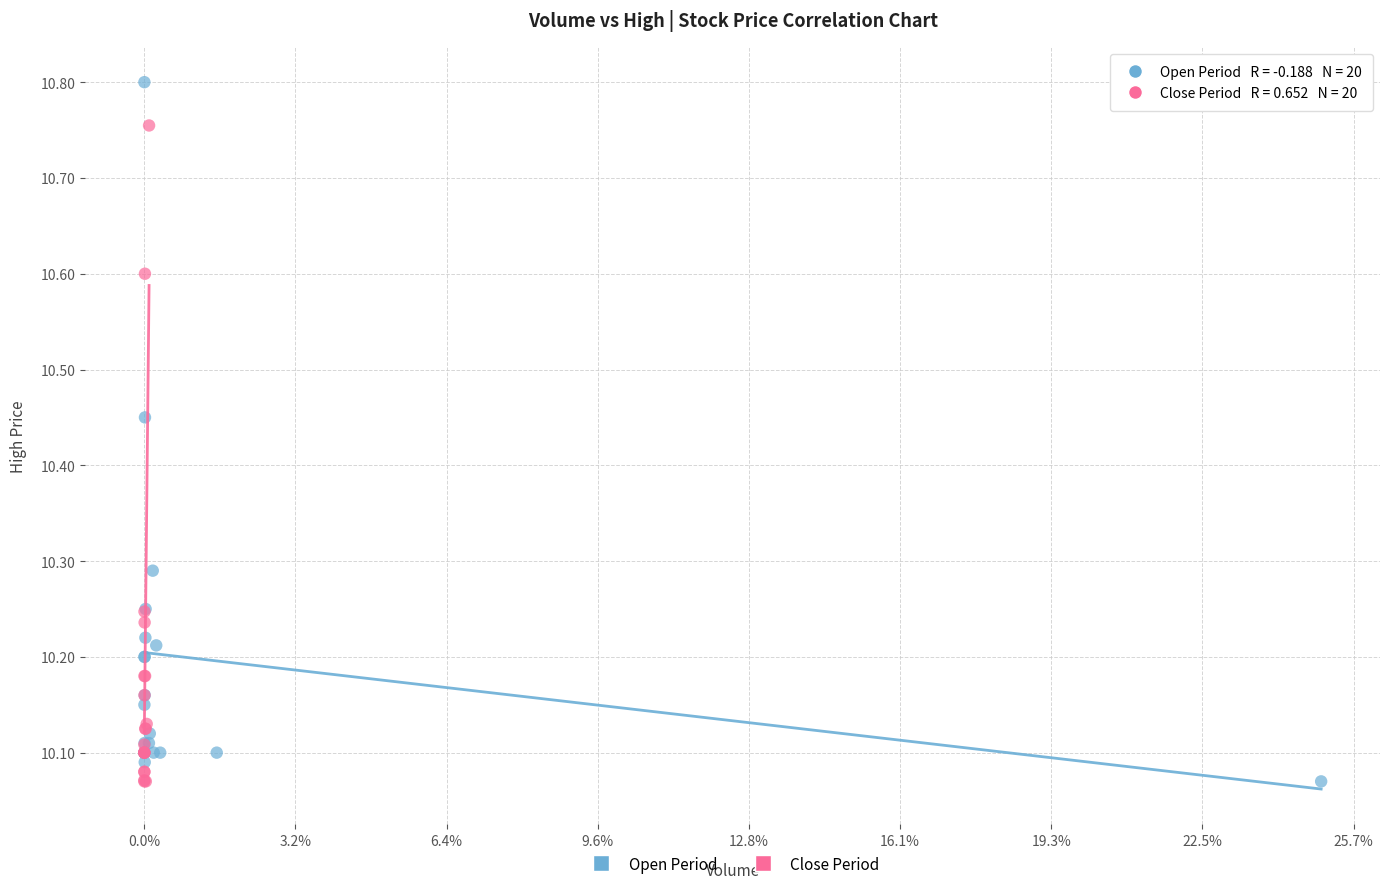

Which series reaches the maximum Y coordinate?

Open Period